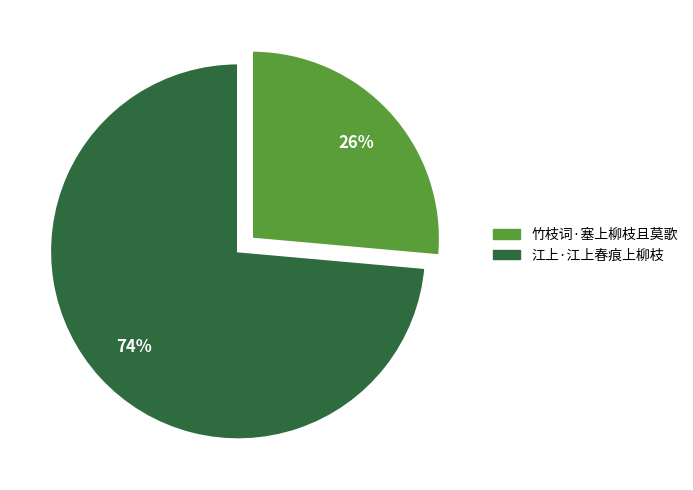

How many segments does this pie chart have?

2